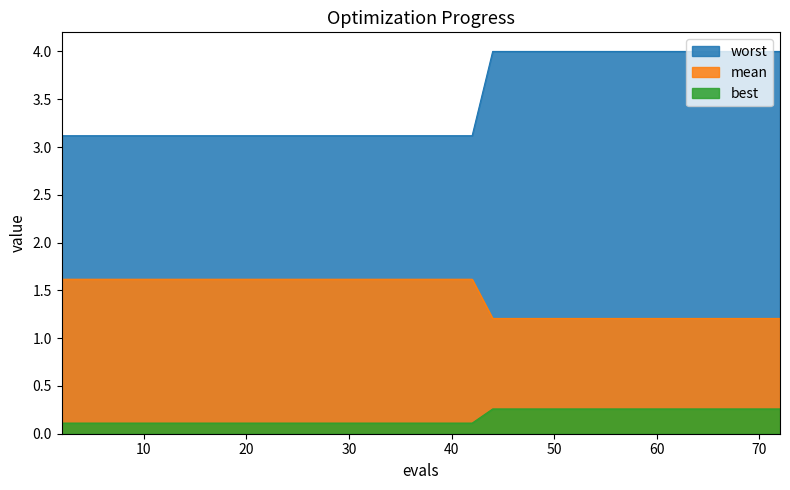

Which series has the largest total across all categories?

worst